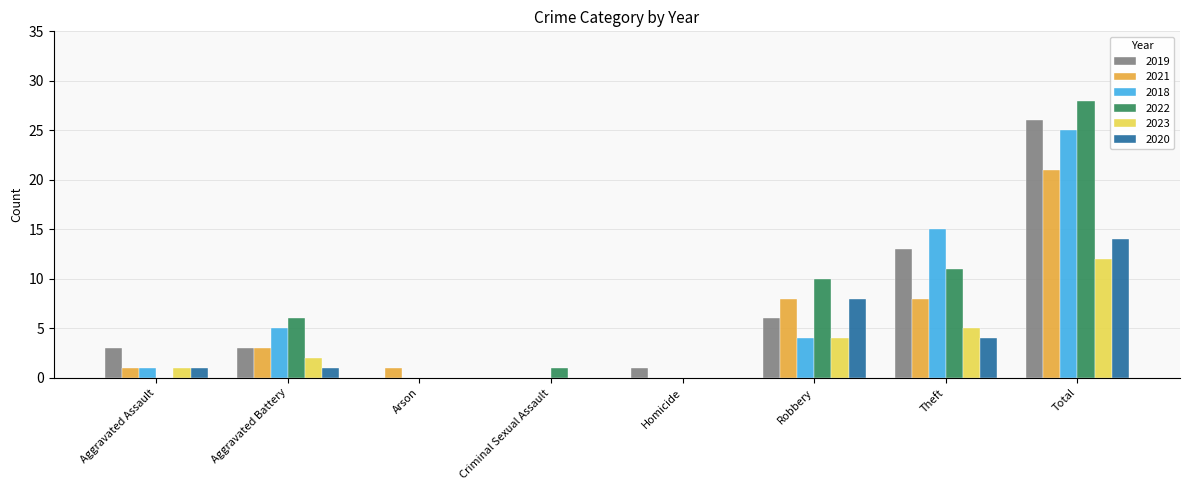

Which category has the highest value in the 2019 series?

Total